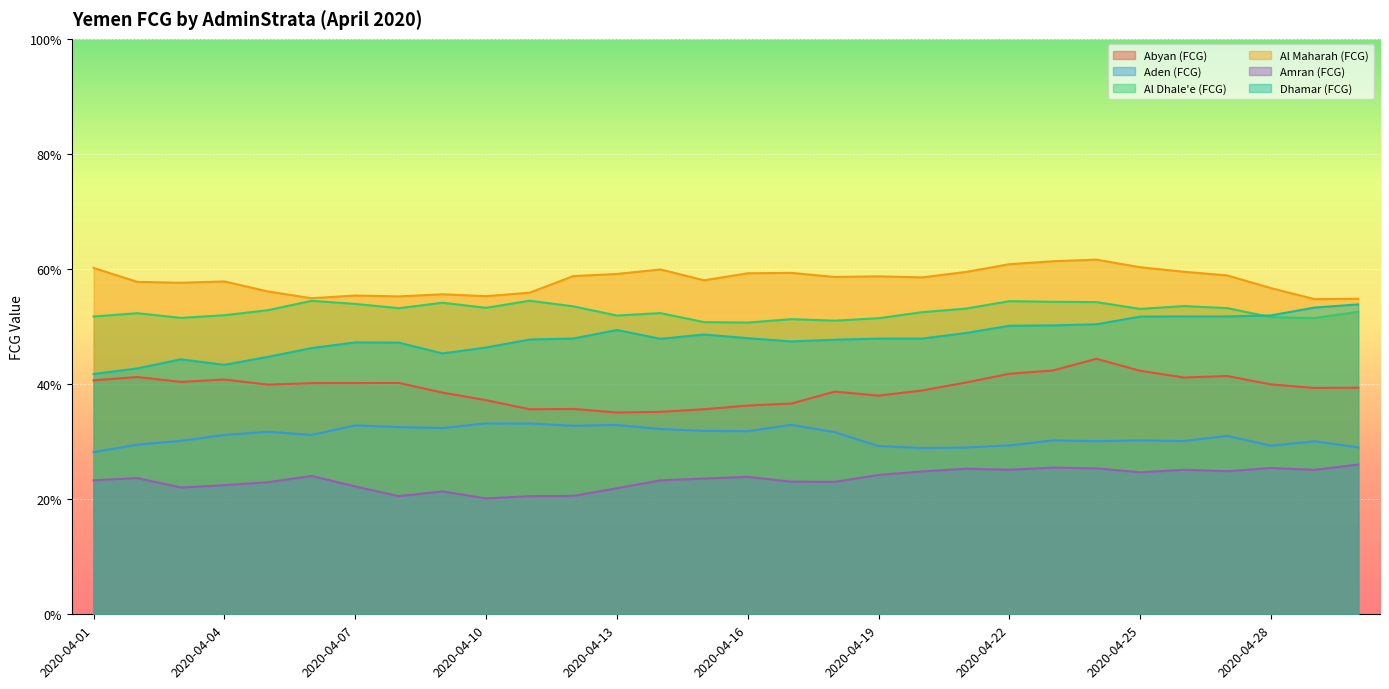

What is the smallest value displayed?

20.1